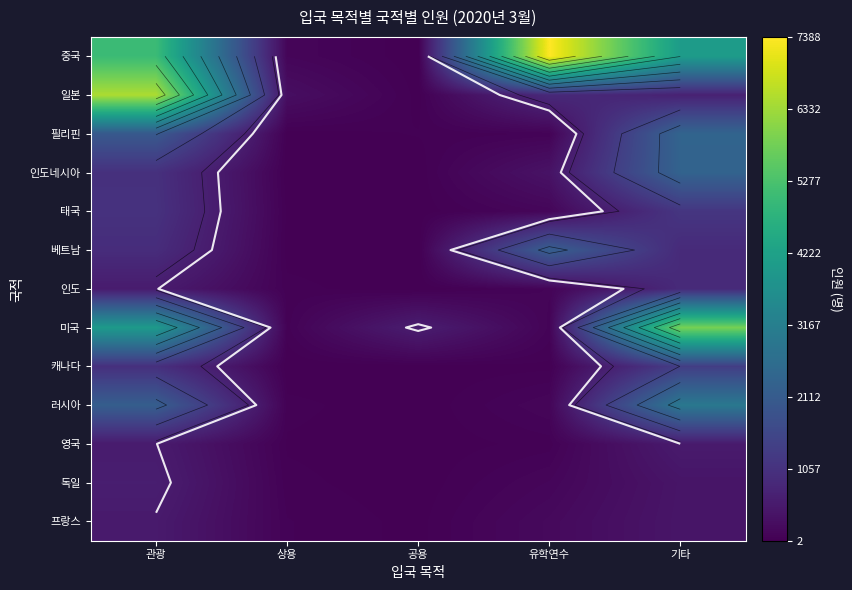

What is the sum of the 중국 values at 유학연수 and 관광?

12428